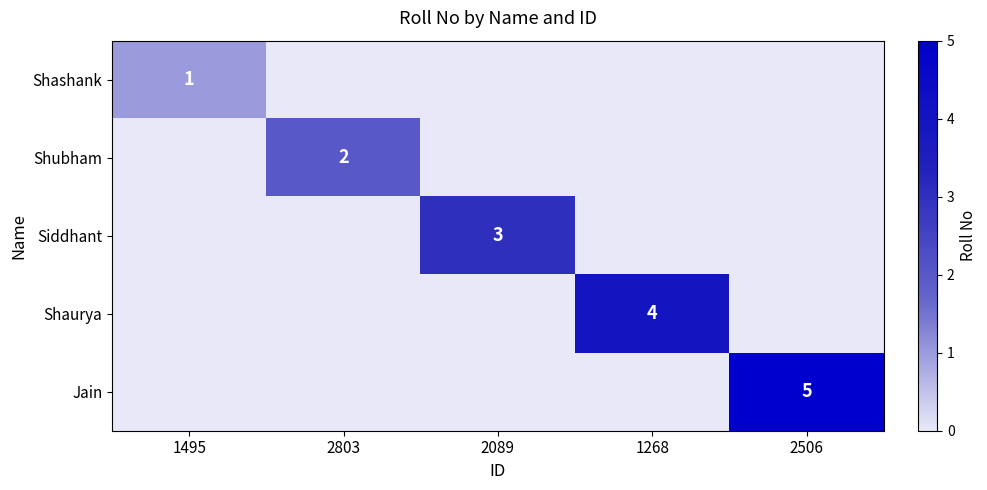

Is it true that Shubham equals 2 at 2803?

True